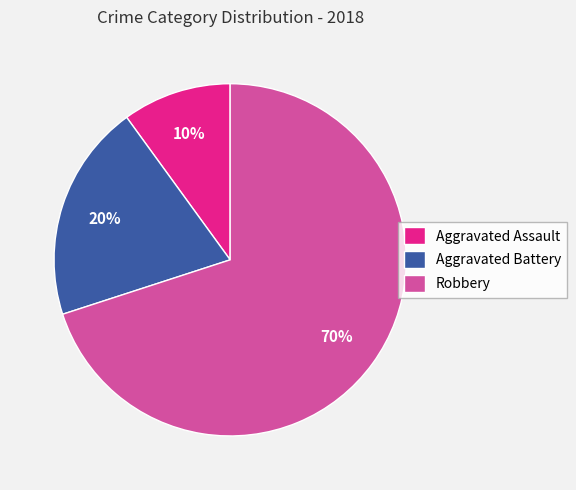

To the nearest percent, what percentage of the pie is Aggravated Assault?

10%